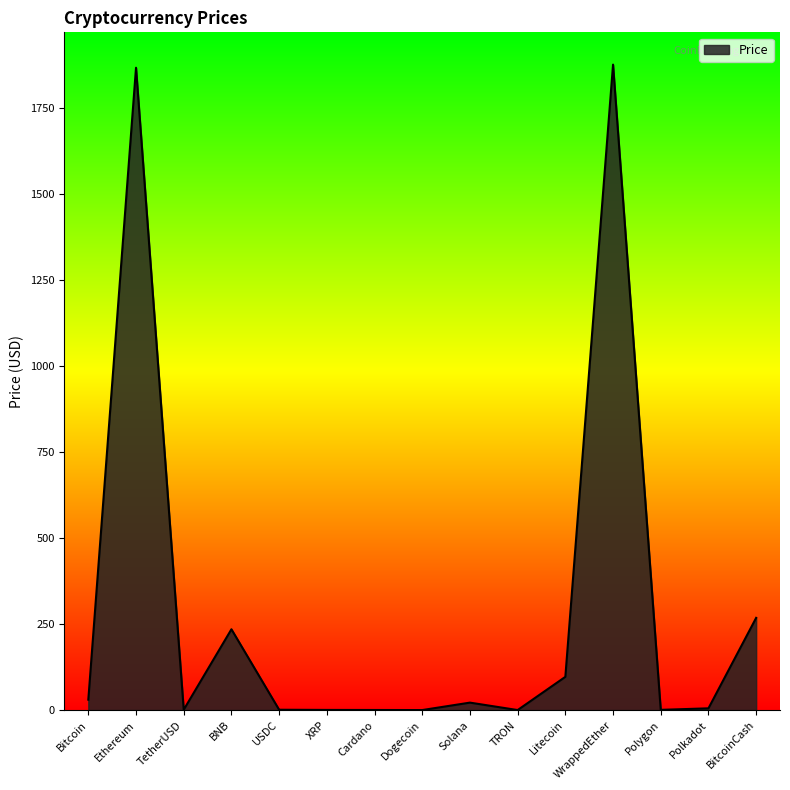

True or false: the data shows 116.5 at BitcoinCash.

False